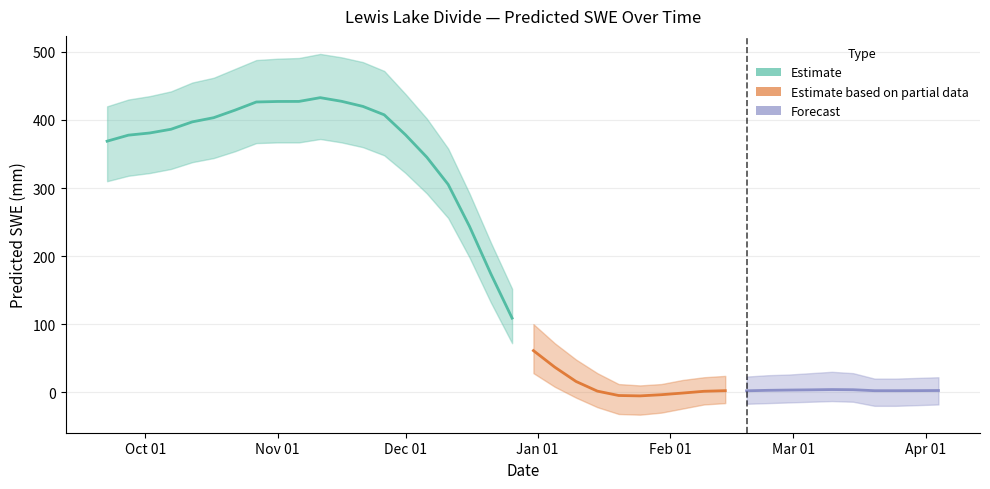

How many data points are above 108?

20